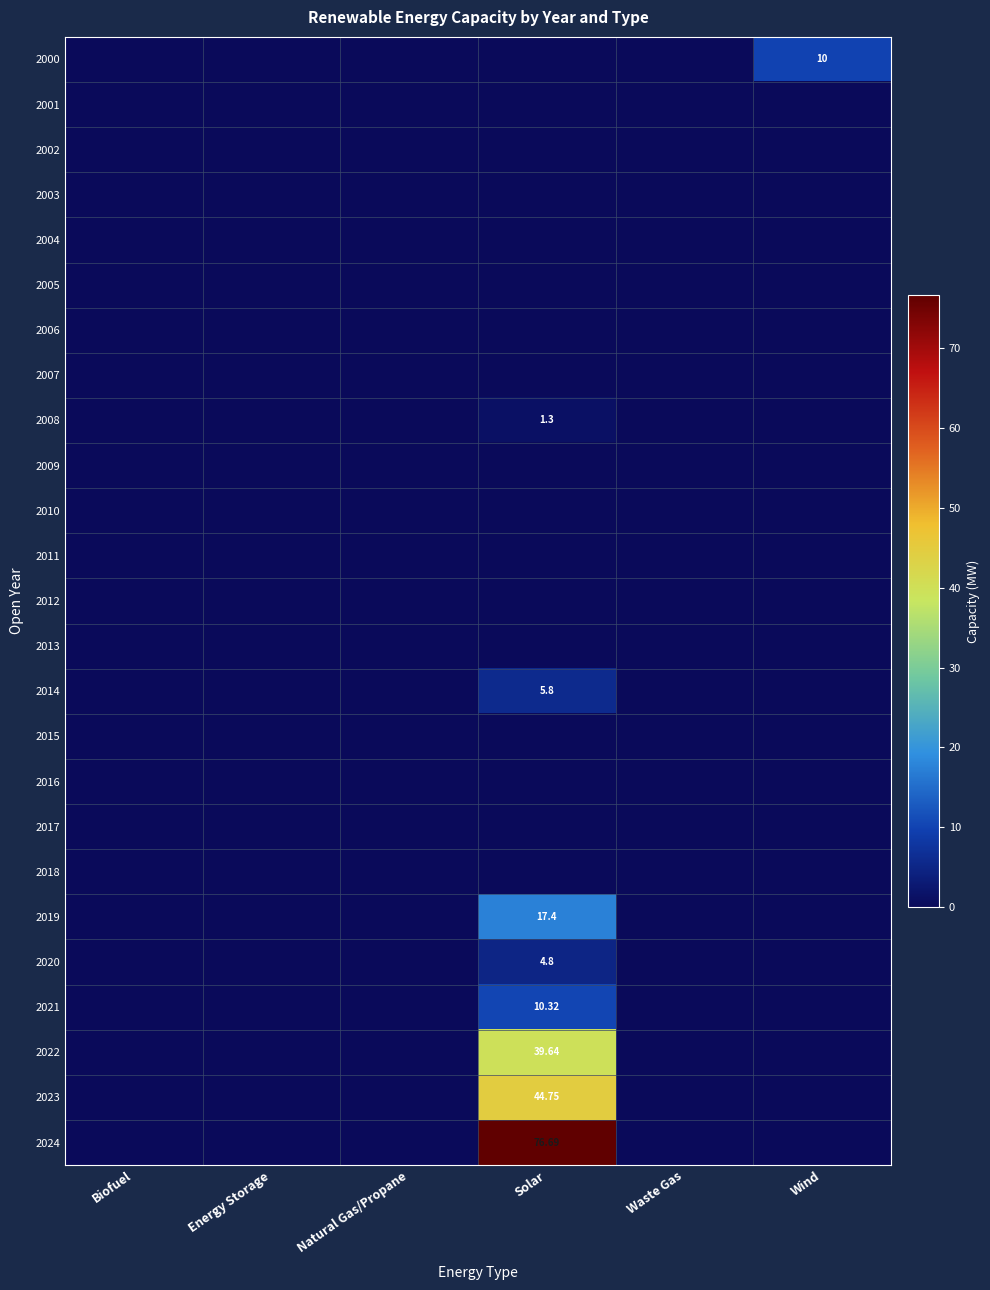

The 2019 series shows 0.0 at Energy Storage. True or false?

True